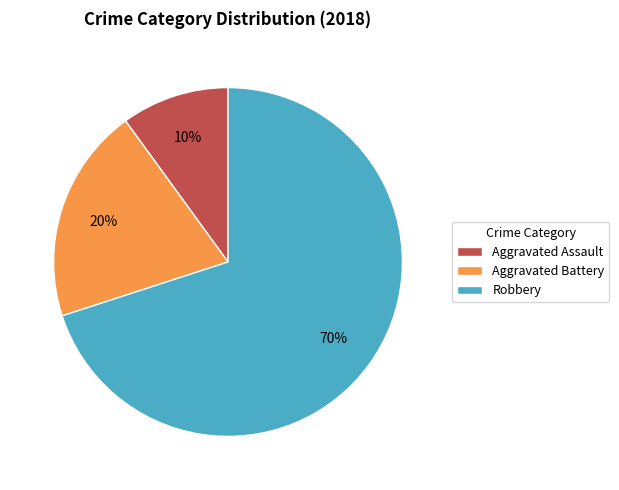

To the nearest percent, what portion does Robbery represent?

70%